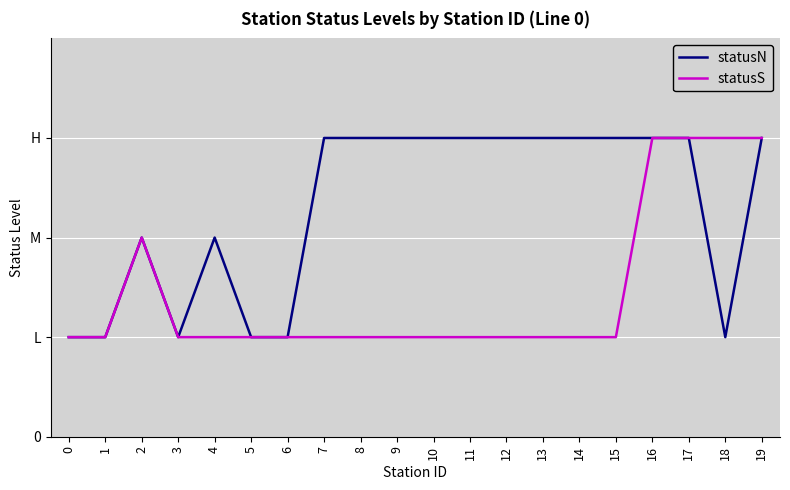

What are all the series names shown in the legend?

statusN, statusS